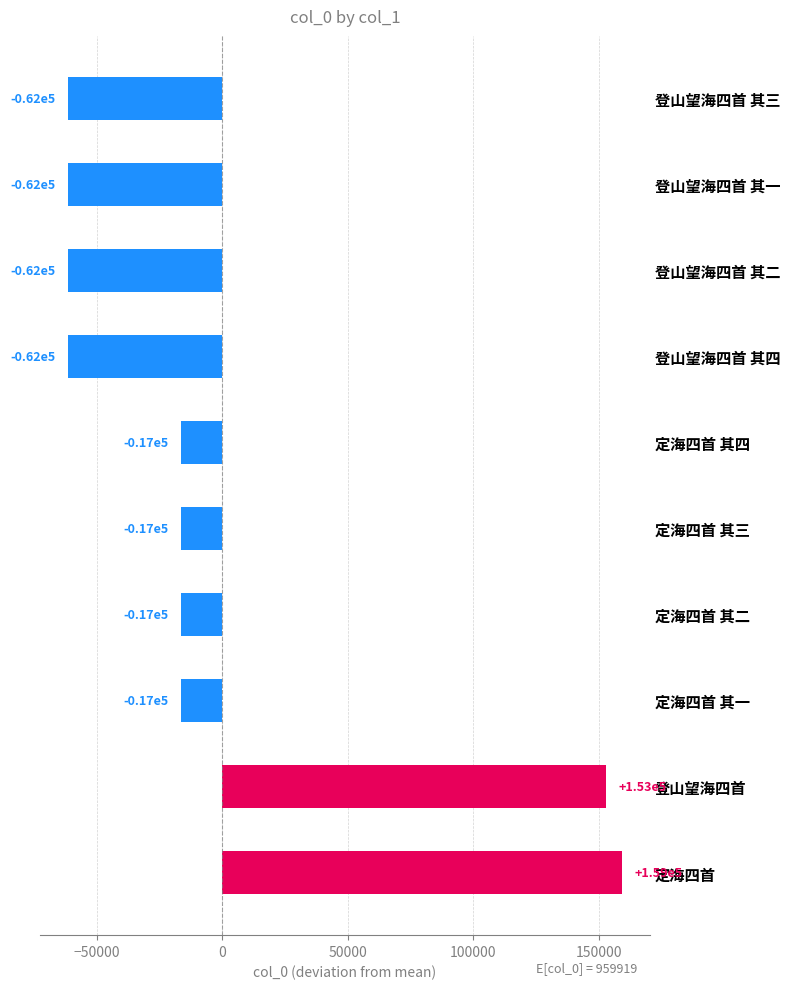

Are the bars horizontal?

Yes